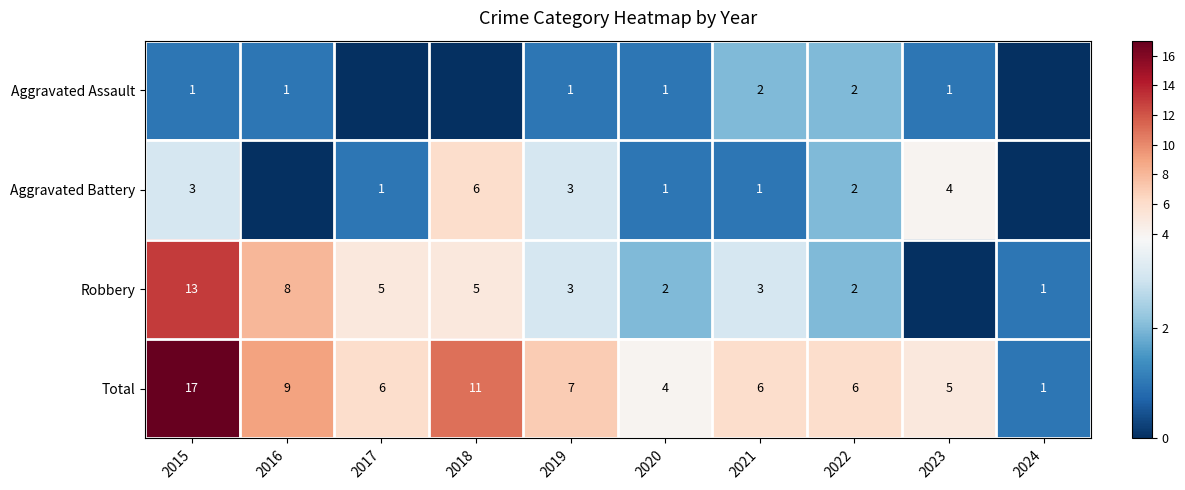

At 2021, list the series in order from largest to smallest.

Total, Robbery, Aggravated Assault, Aggravated Battery